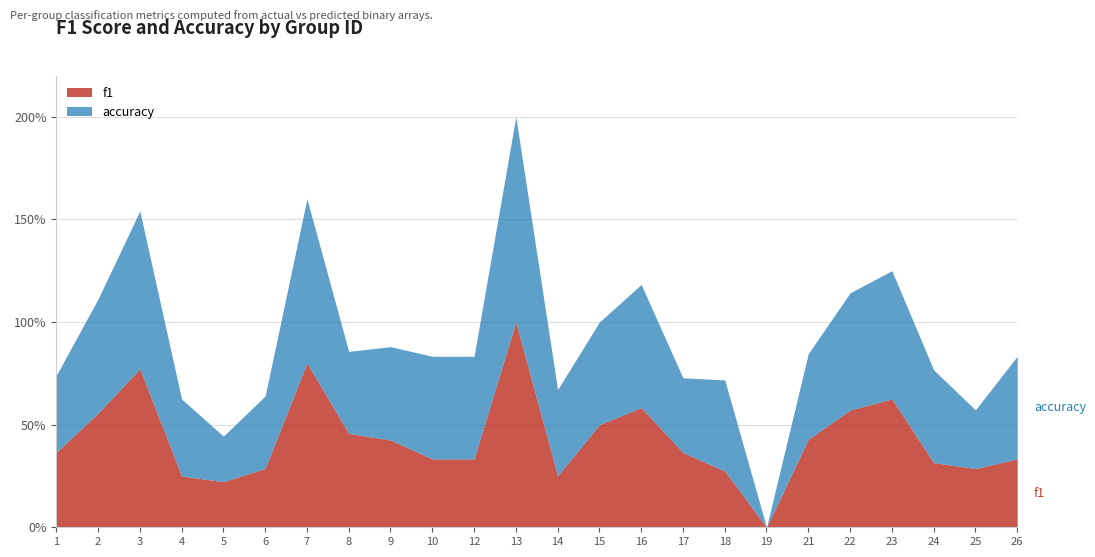

What is the sum of the accuracy values at 23 and 17?

1.0